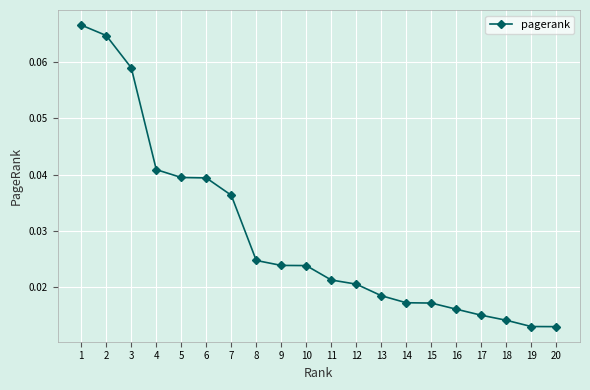

Does the chart display data point markers on the line(s)?

Yes